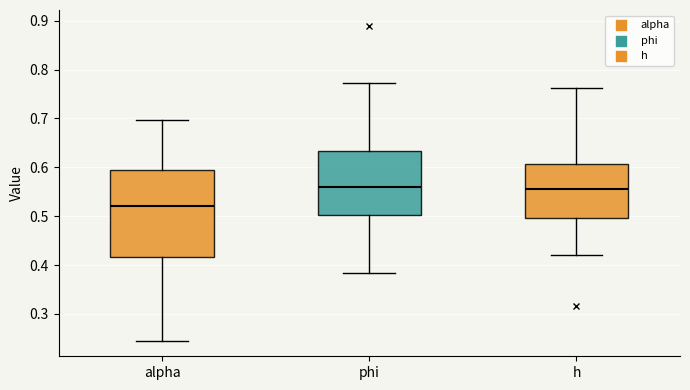

Reading left to right, transcribe this box plot: for each box, give where its median line is, the range the box spans, and where its two whiskers end, as read against the y-axis. The values are not printed on the chart, so give them approximately, as read against the axis.

alpha: median 0.52, box 0.42 to 0.59, whiskers 0.25 to 0.70
phi: median 0.56, box 0.50 to 0.63, whiskers 0.38 to 0.77
h: median 0.56, box 0.50 to 0.61, whiskers 0.42 to 0.76